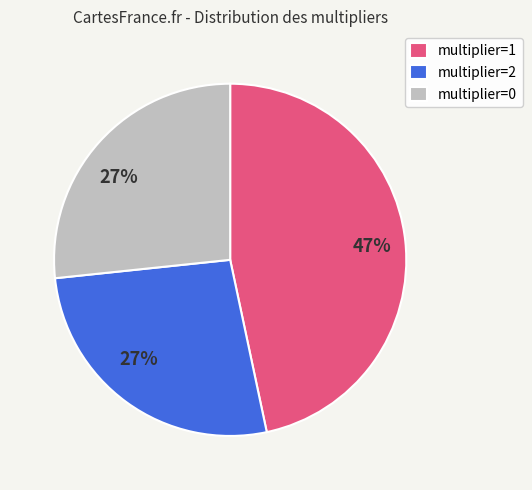

Which has a higher value, multiplier=1 or multiplier=2?

multiplier=1